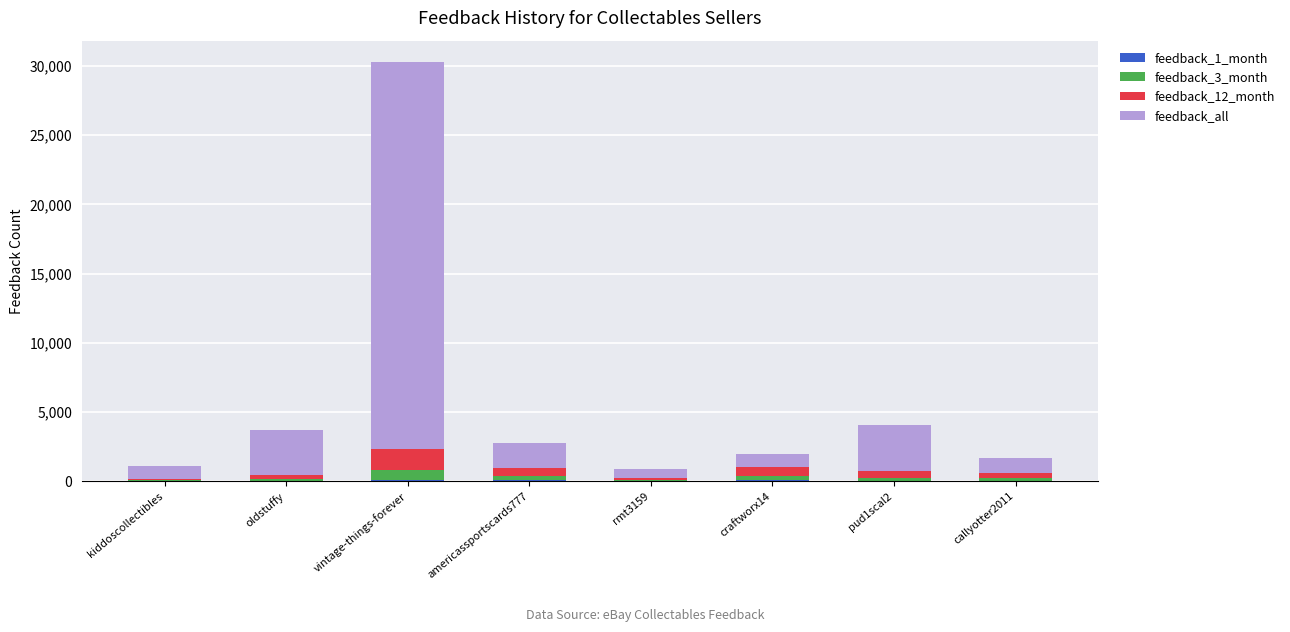

At which category is the sum across all series the highest?

vintage-things-forever